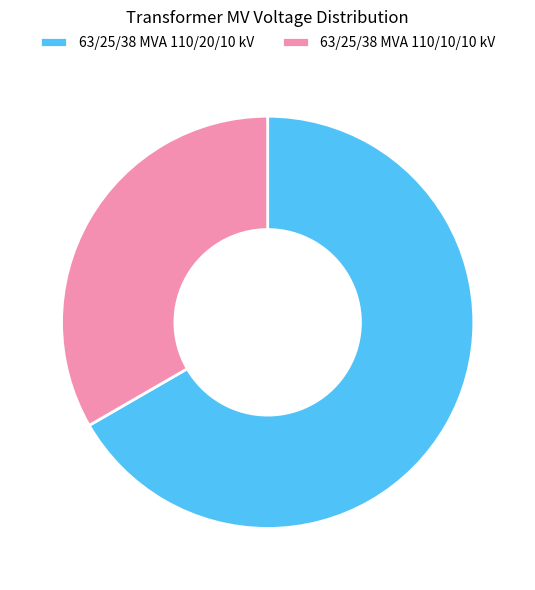

Combined, do 63/25/38 MVA 110/10/10 kV and 63/25/38 MVA 110/20/10 kV account for over 50%?

Yes